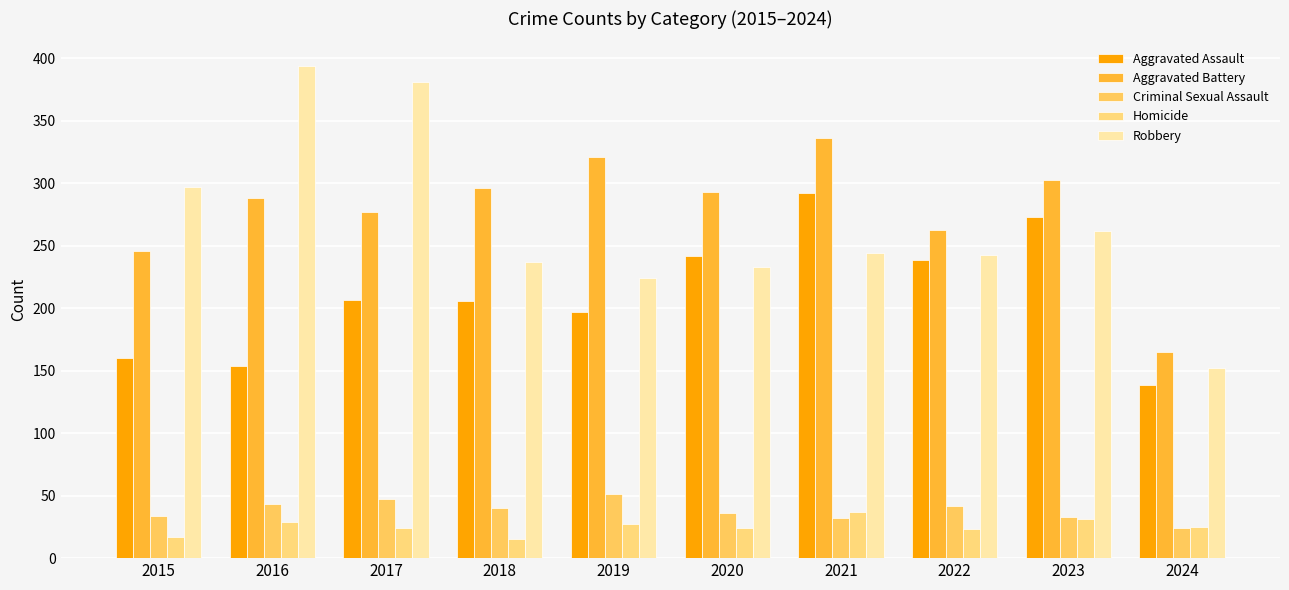

Which has a higher value, 2016 or 2018?

2018